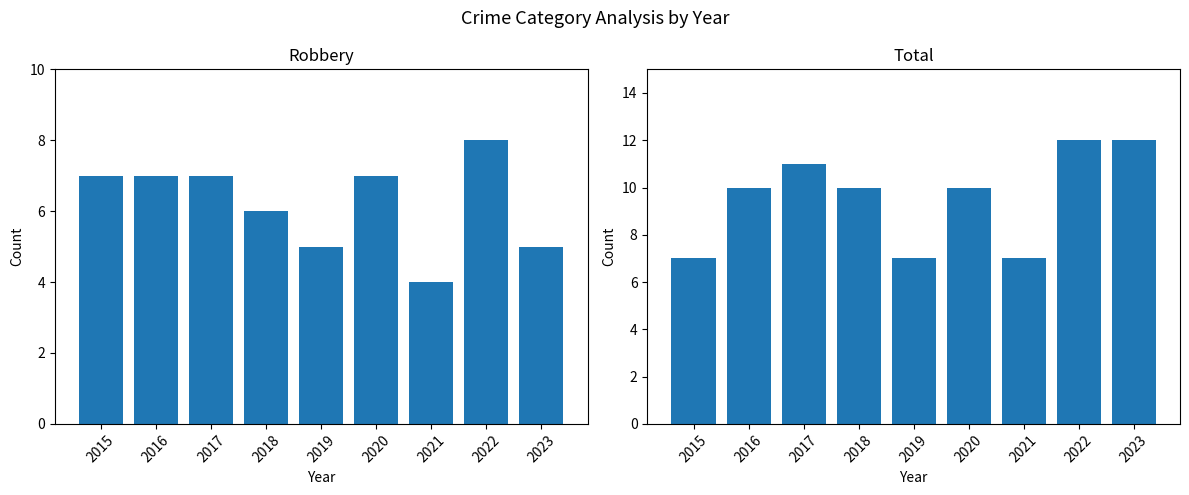

What are all the series names shown in the legend?

Robbery, Total